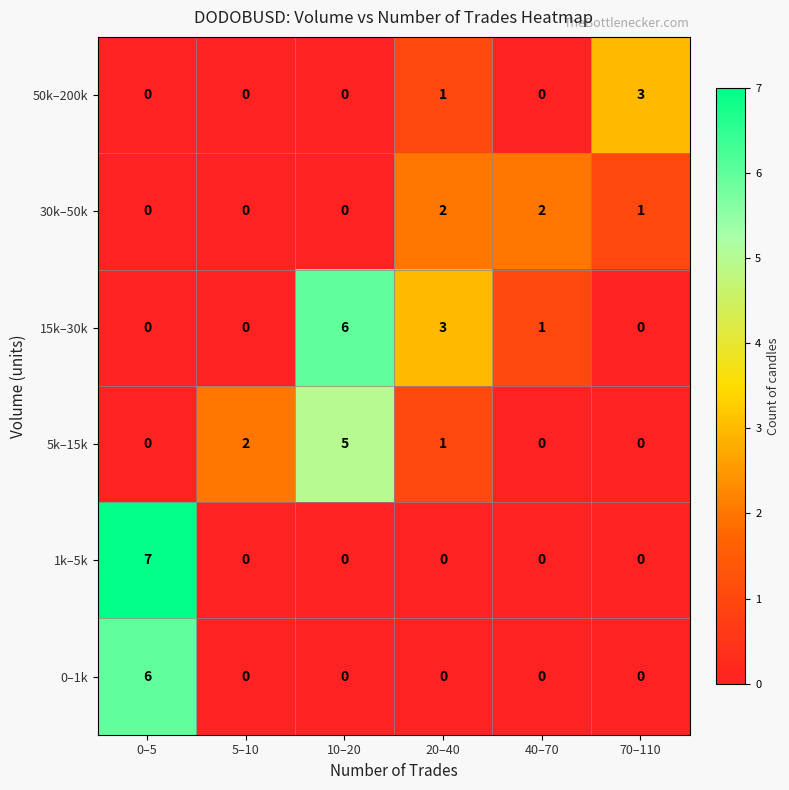

The value of 1k–5k at 70–110 is 0. True or false?

True